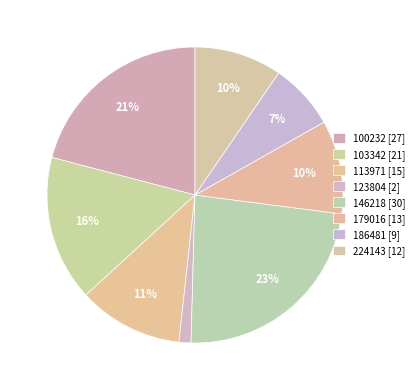

To the nearest percent, what is the combined percentage of 100232 and 113971?

32%